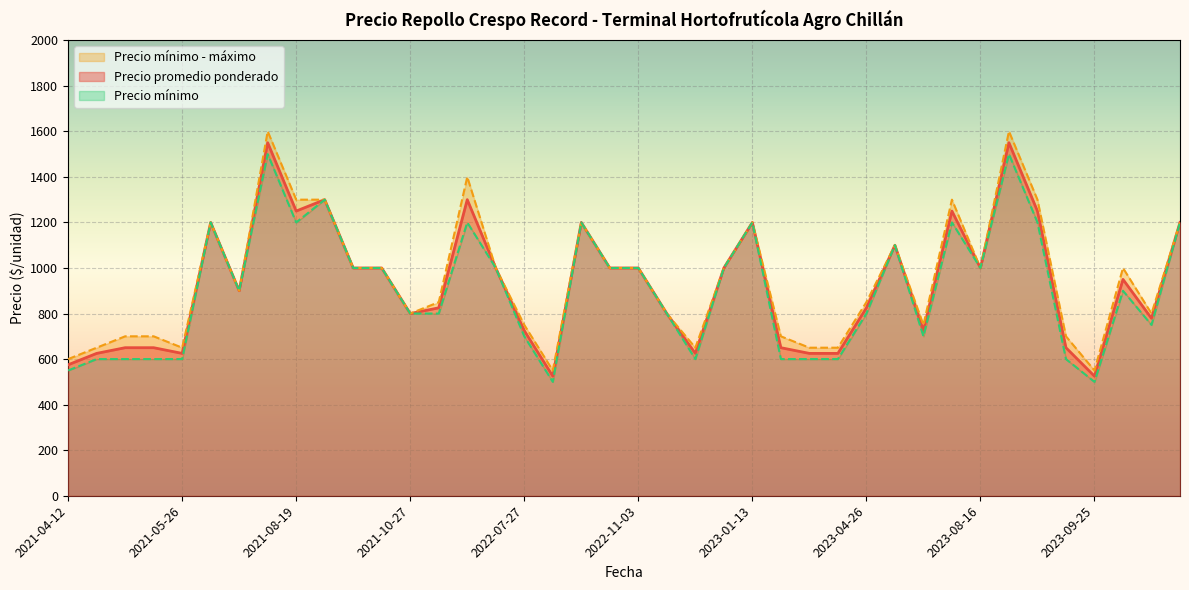

What is the difference between the second highest and second lowest values in the Precio promedio ponderado series?

1025